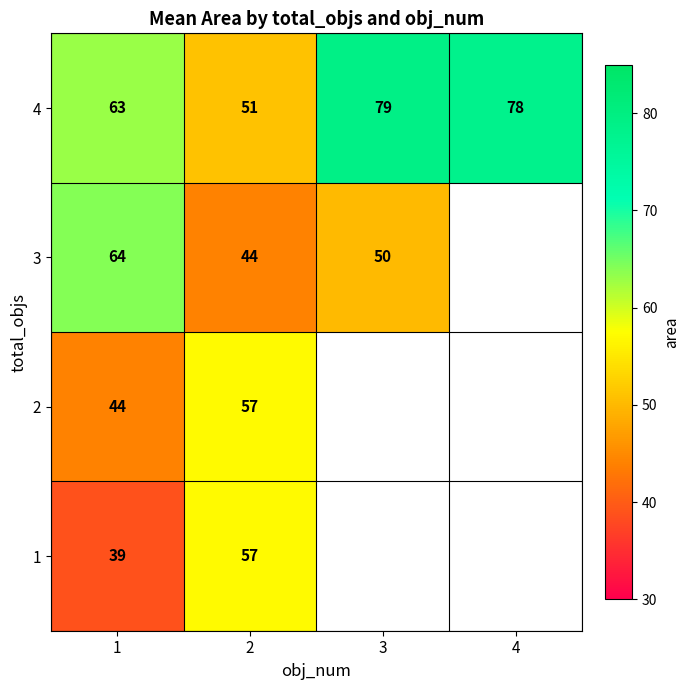

Rank the series at 1 from highest to lowest value.

3, 4, 2, 1